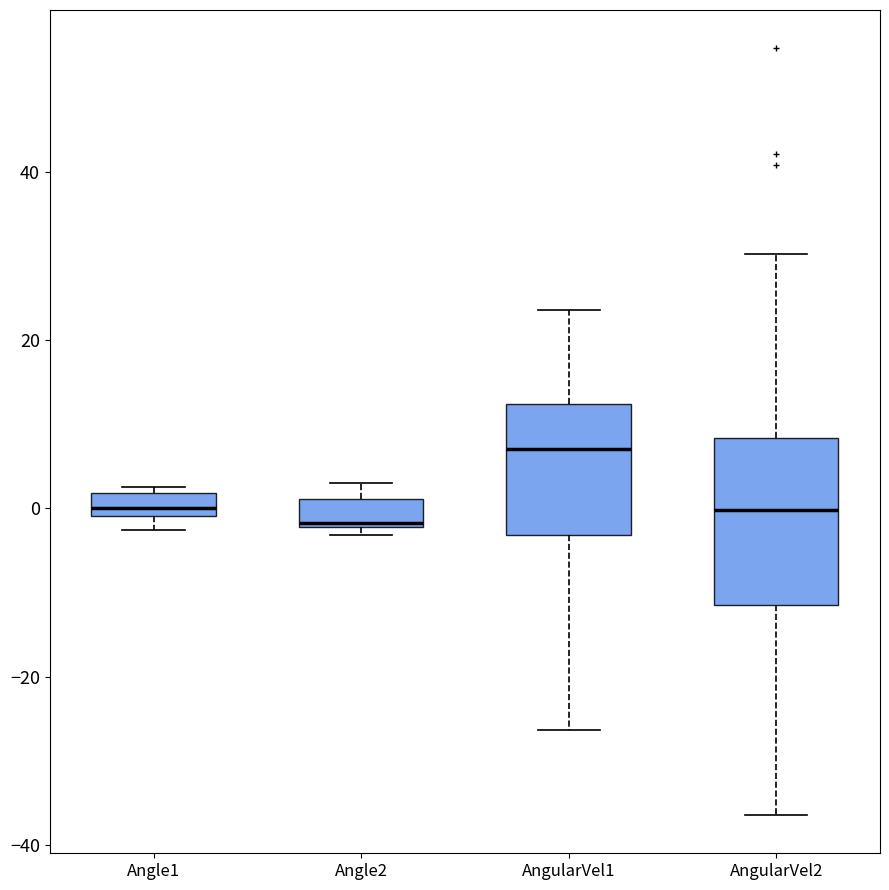

Comparing the boxes themselves (not the whiskers), which one is the tallest?

AngularVel2